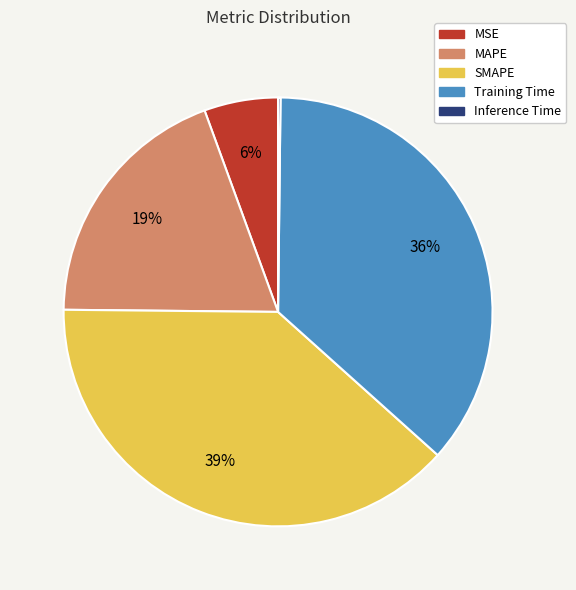

Between Training Time and MSE, which is larger?

Training Time